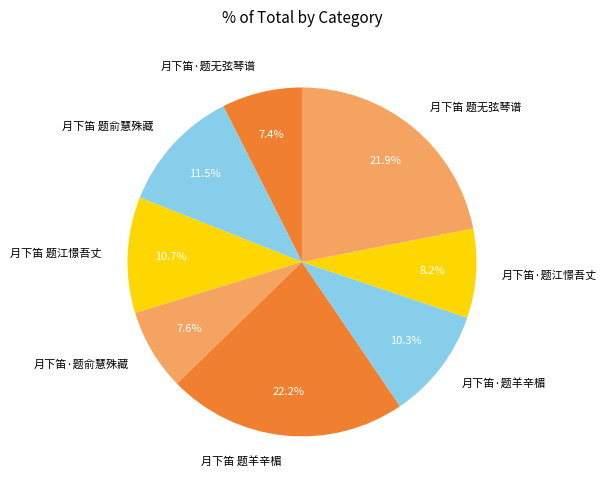

Do 月下笛·题江憬吾丈 and 月下笛·题俞慧殊藏 together represent more than half of the pie?

No